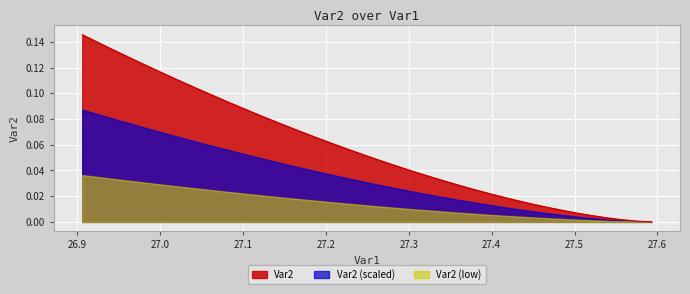

List the series in order of their overall mean, highest first.

Var2, Var2 (scaled), Var2 (low)